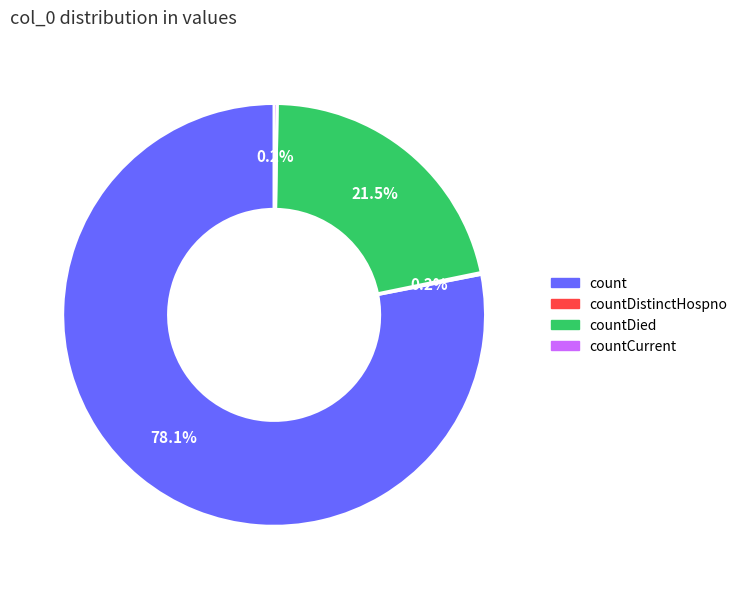

Is there a majority slice in this chart?

Yes